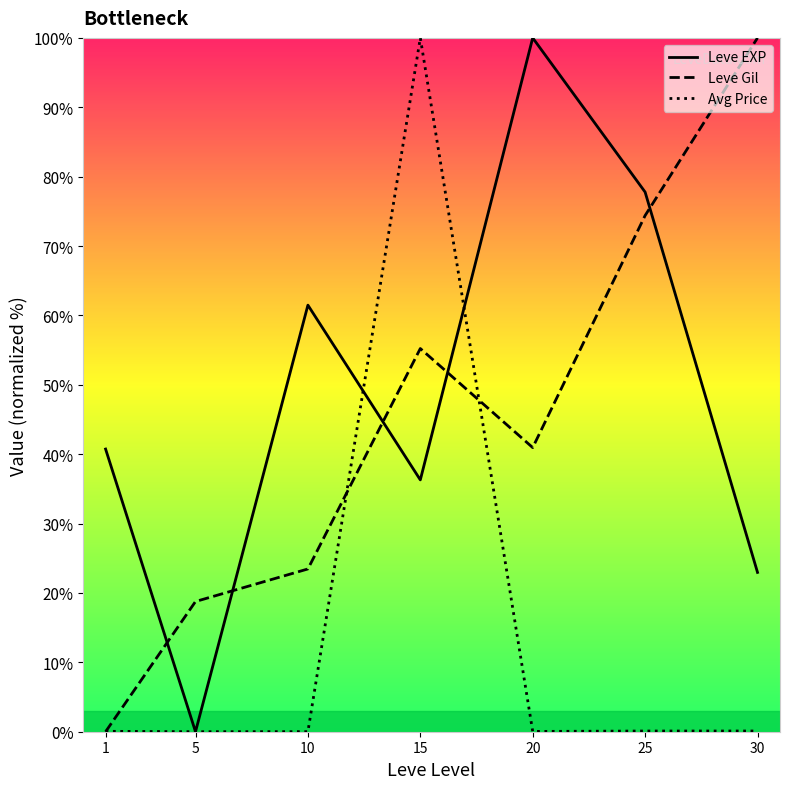

The value of Leve Gil at 15 is 94.1. True or false?

False